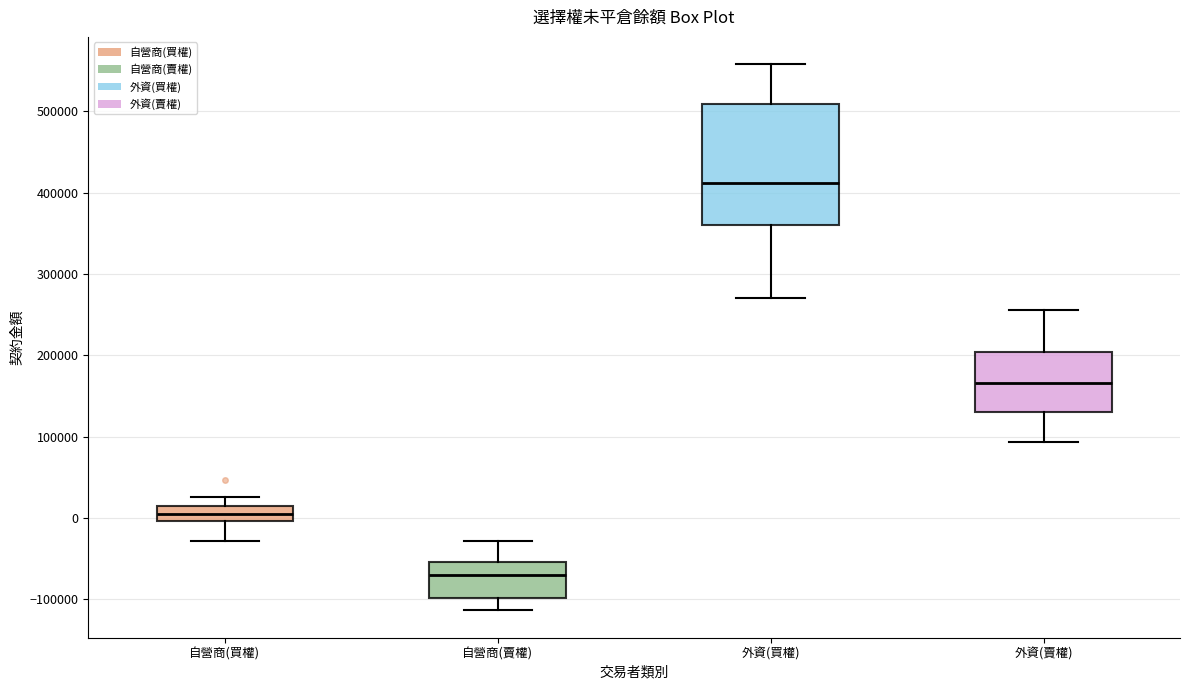

Reading left to right, transcribe this box plot: for each box, give where its median line is, the range the box spans, and where its two whiskers end, as read against the y-axis. The values are not printed on the chart, so give them approximately, as read against the axis.

自營商(買權): median 10000 (inside the box), box 0 to 10000, whiskers -30000 to 30000
自營商(賣權): median -70000, box -100000 to -50000, whiskers -110000 to -30000
外資(買權): median 410000, box 360000 to 510000, whiskers 270000 to 560000
外資(賣權): median 170000, box 130000 to 200000, whiskers 90000 to 260000